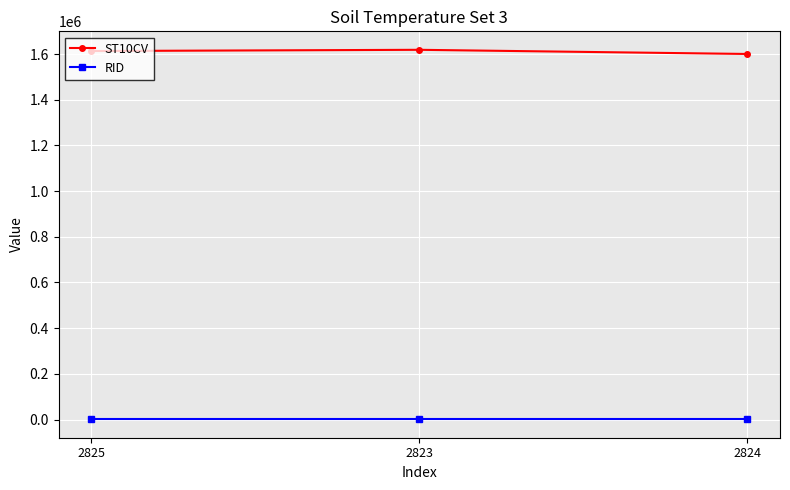

What is the label of the 2nd point from the left?

2823